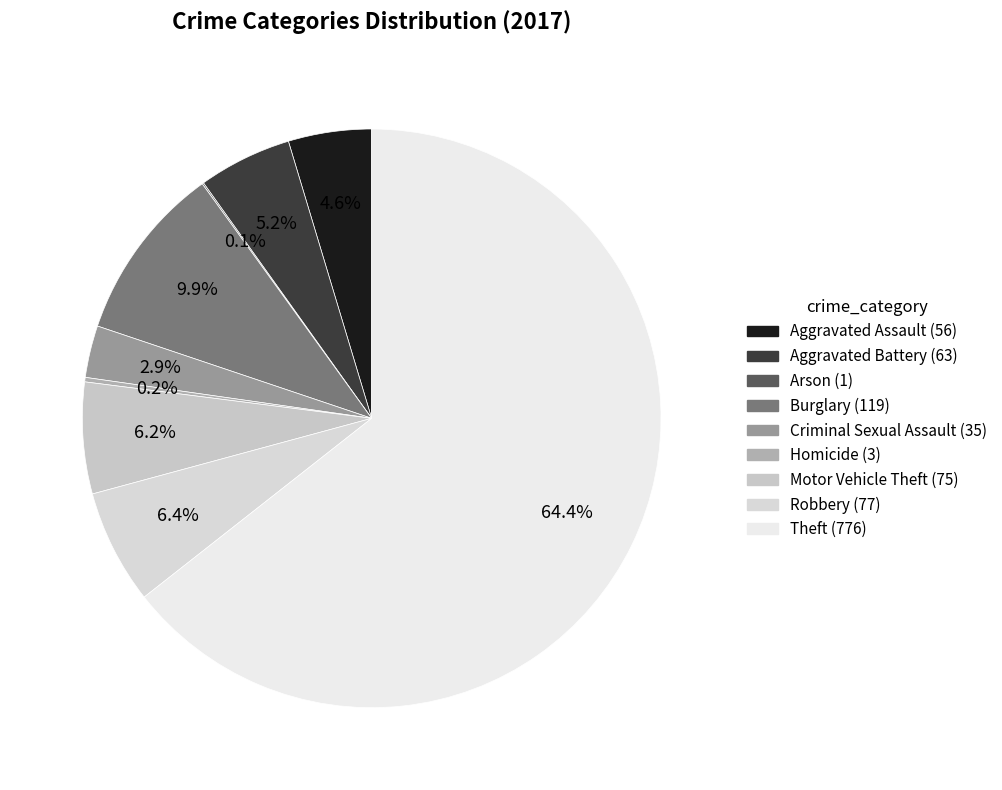

Which slice is the largest?

Theft